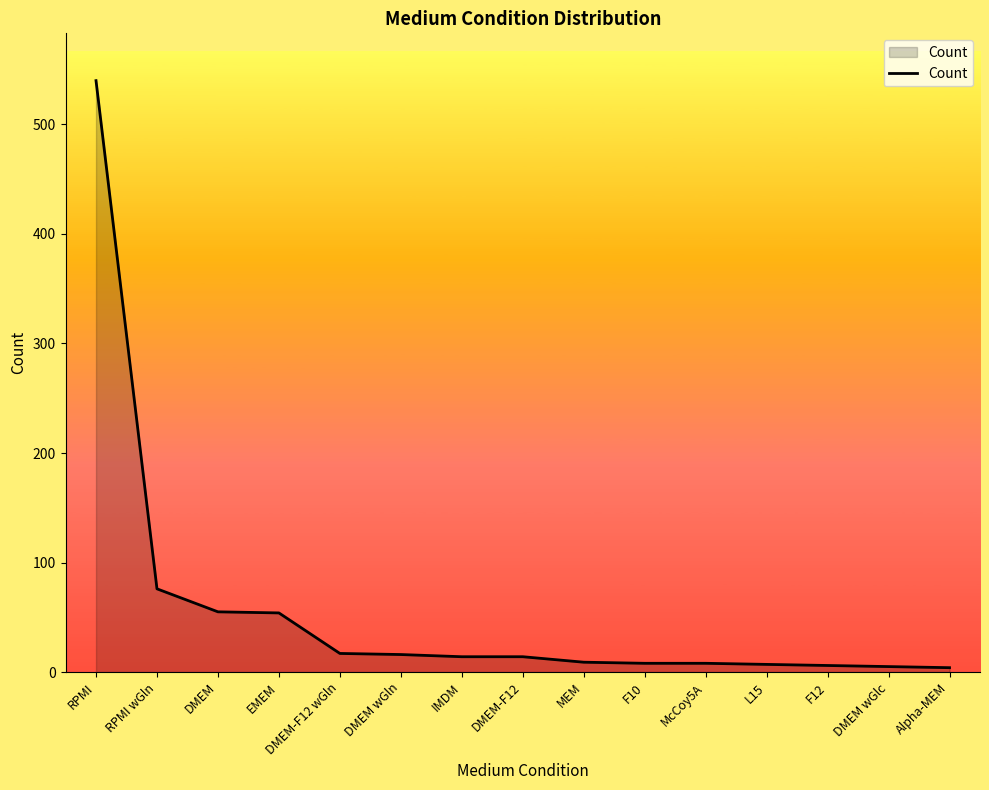

What is the difference between the maximum and minimum values?

536